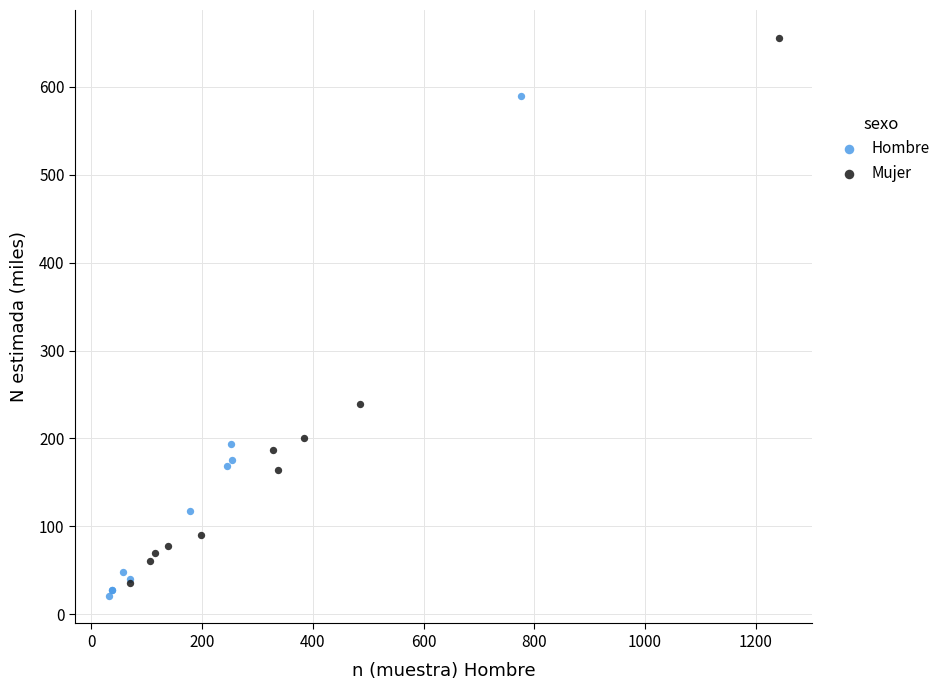

What are all the series names shown in the legend?

Hombre, Mujer